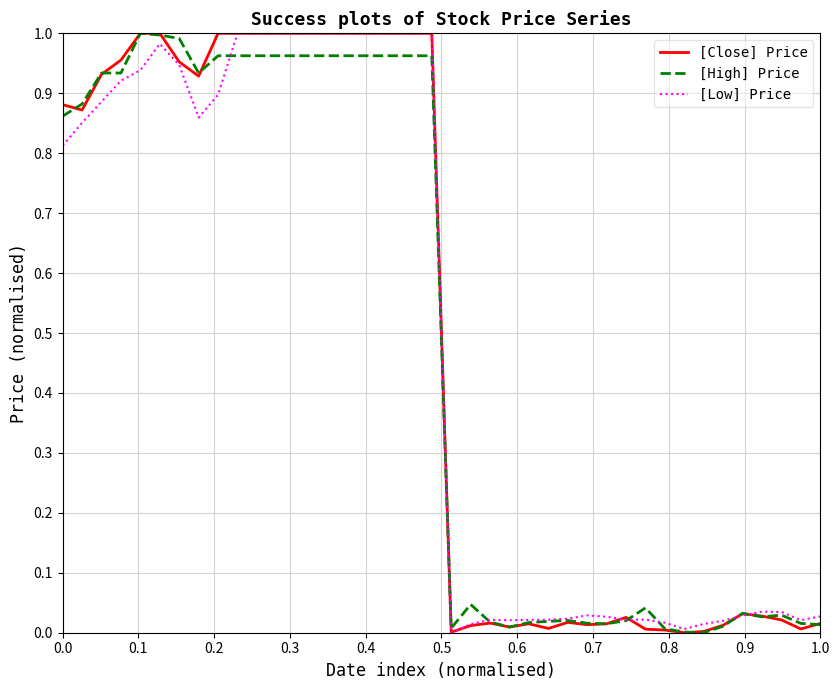

What are all the series names shown in the legend?

[Close] Price, [High] Price, [Low] Price